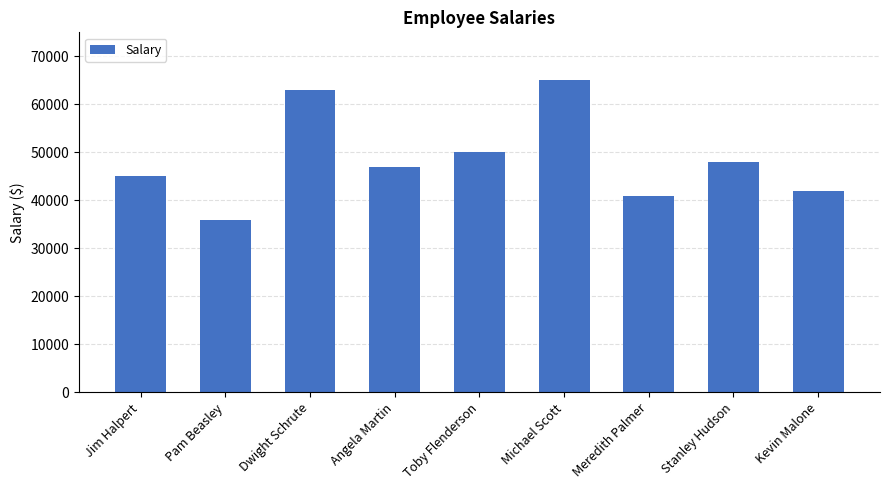

Read the value at Meredith Palmer.

41000